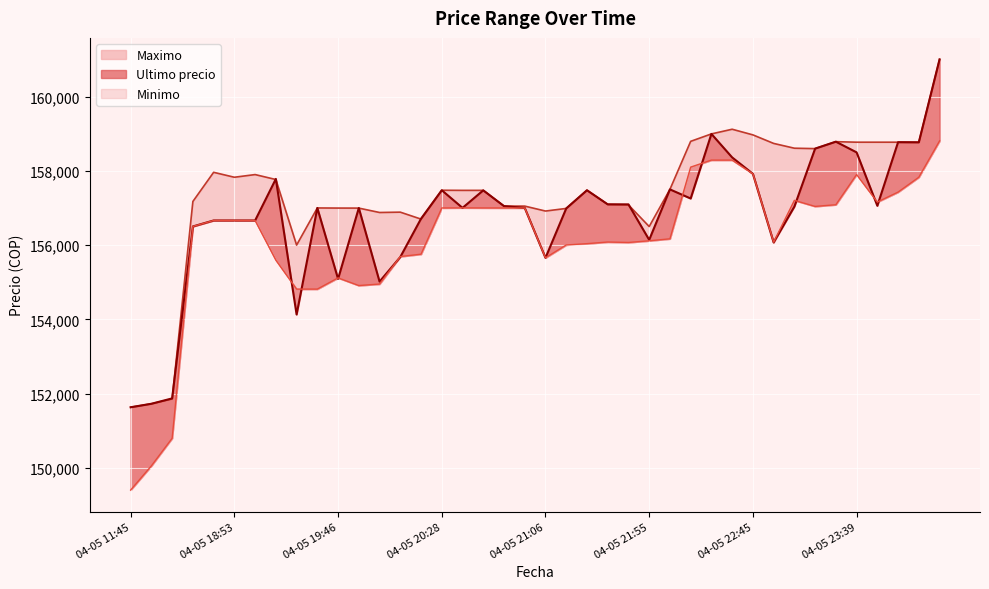

What is the minimum value for Ultimo precio?

151633